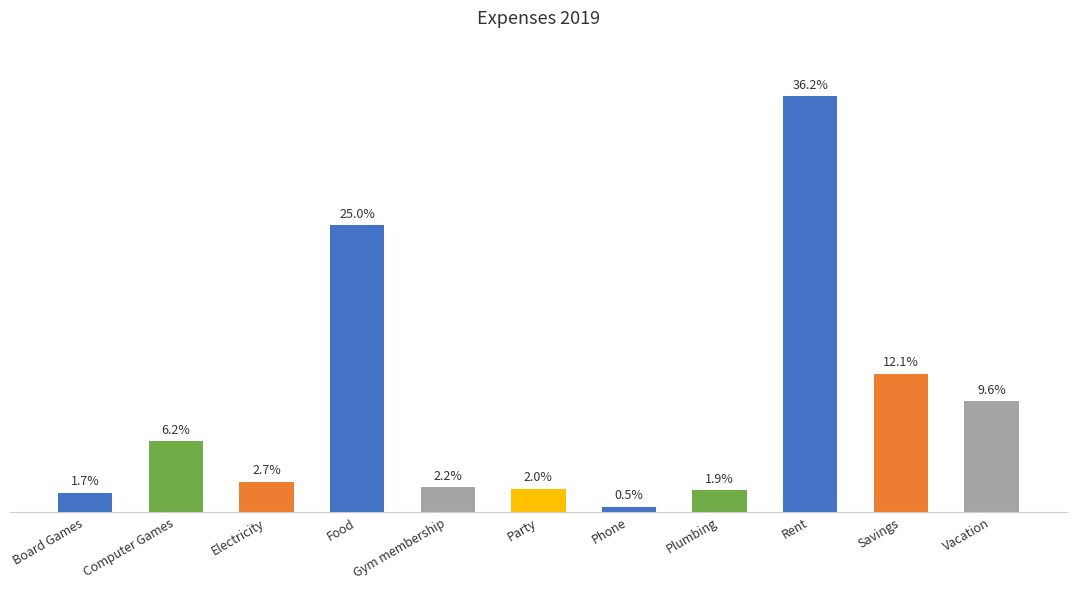

Reading left to right, list all the values displayed in this chart.

Board Games=354	Computer Games=1283	Electricity=551	Food=5178	Gym membership=452	Party=425	Phone=100	Plumbing=394	Rent=7500	Savings=2500	Vacation=2000